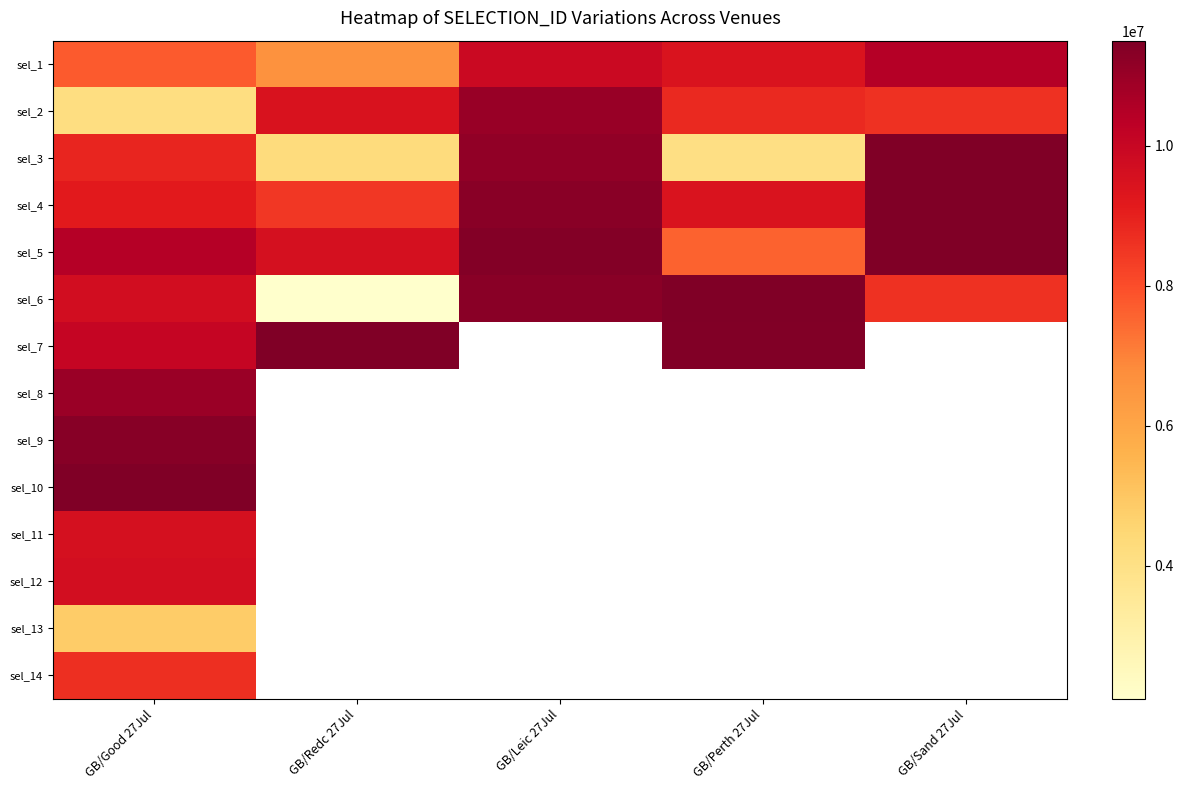

Which has a higher value, GB/Perth 27Jul or GB/Sand 27Jul?

GB/Sand 27Jul